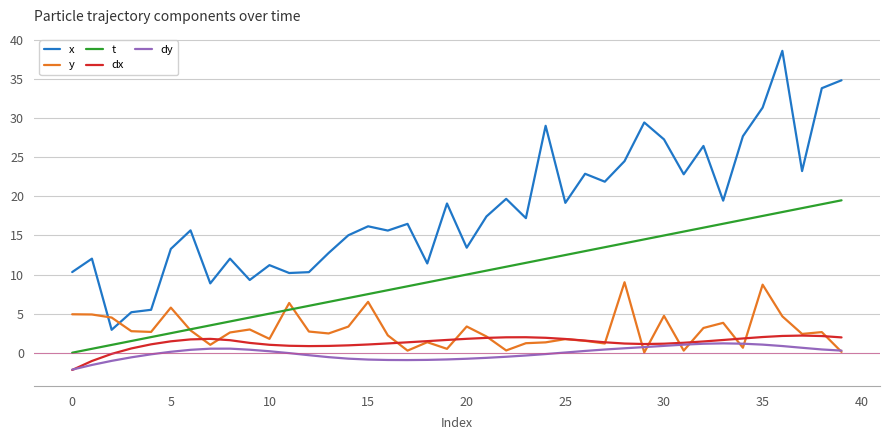

True or false: t and x cross at least once.

False